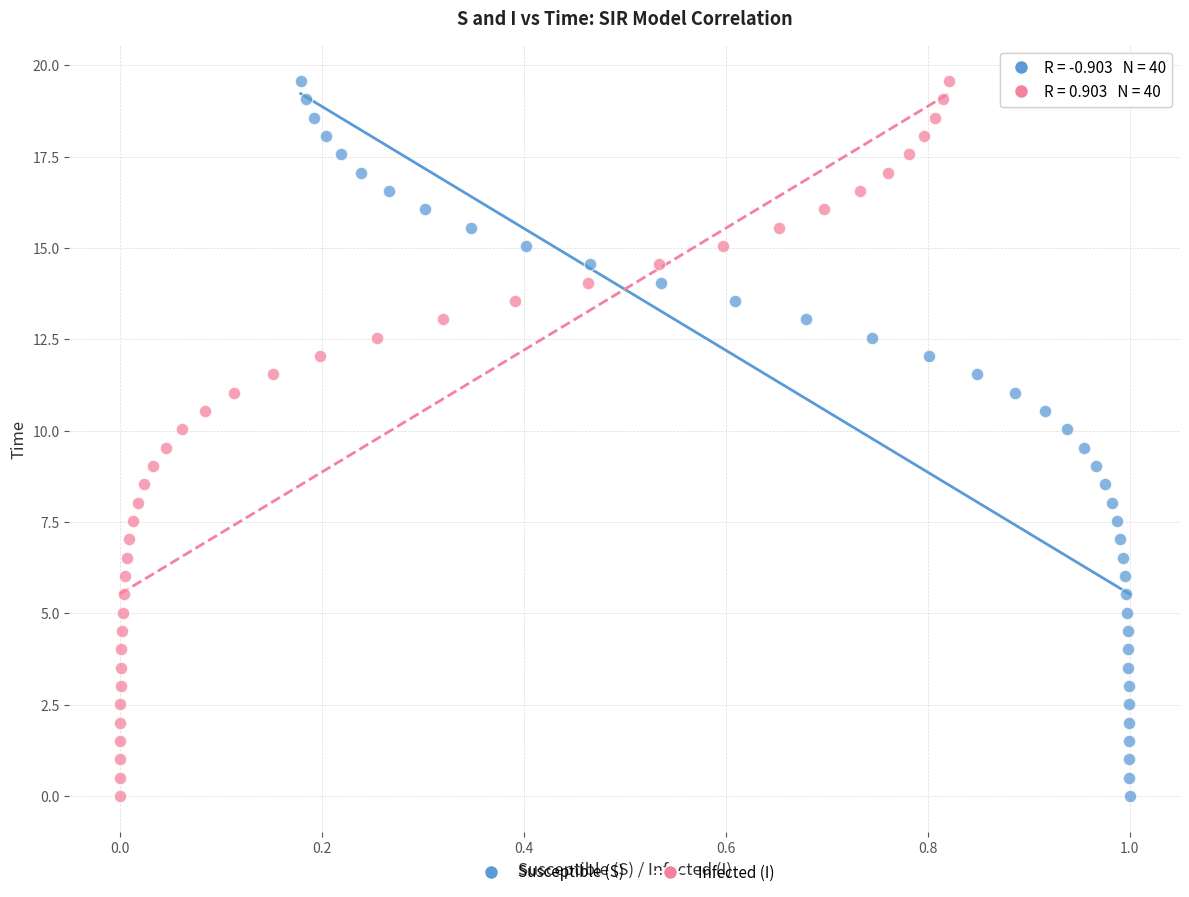

What are all the series names shown in the legend?

Susceptible (S), Infected (I)